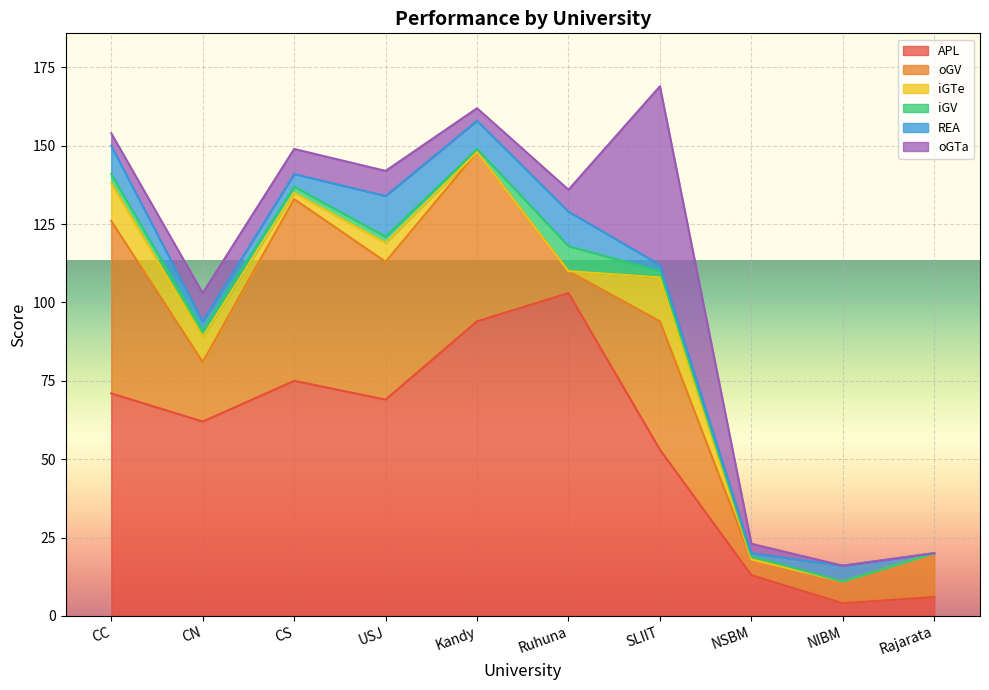

What is the average value of the iGV series?

2